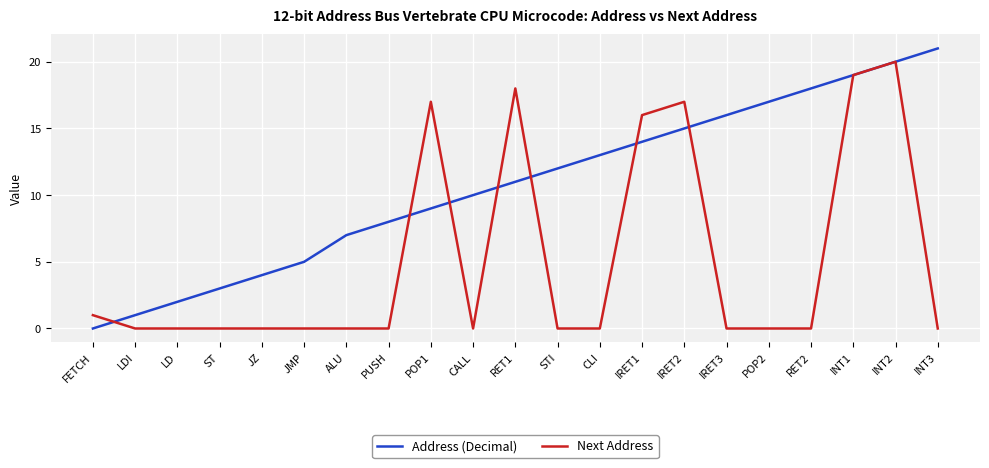

Between which two adjacent categories do Address (Decimal) and Next Address first intersect?

FETCH and LDI